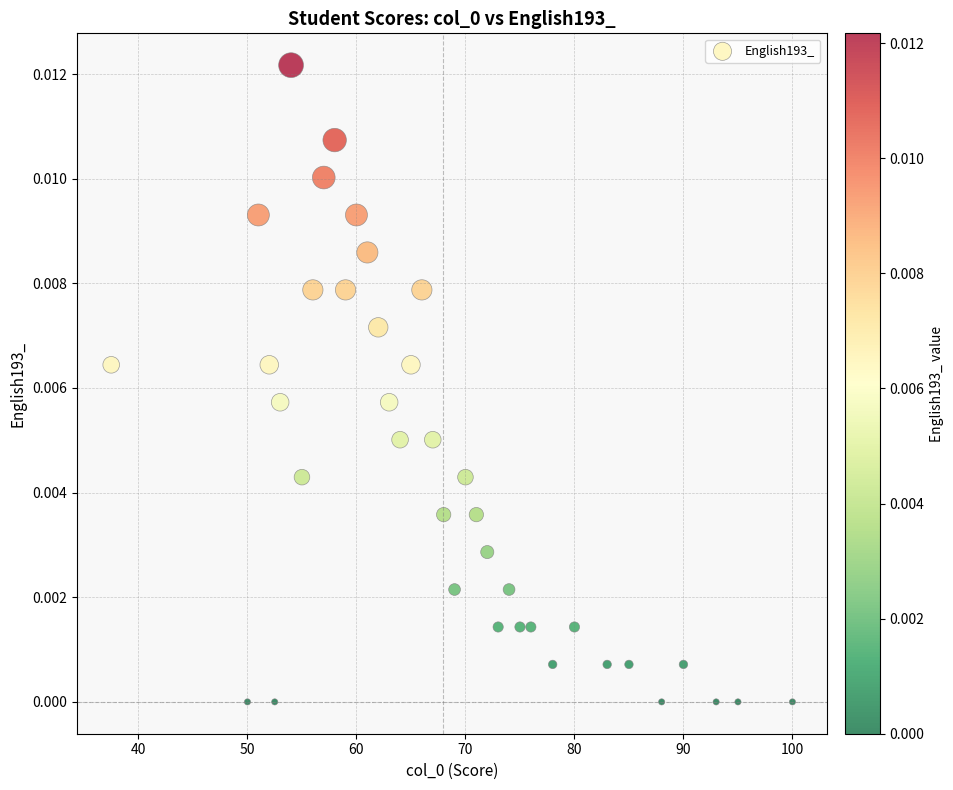

Count the number of points in this scatter plot.

38